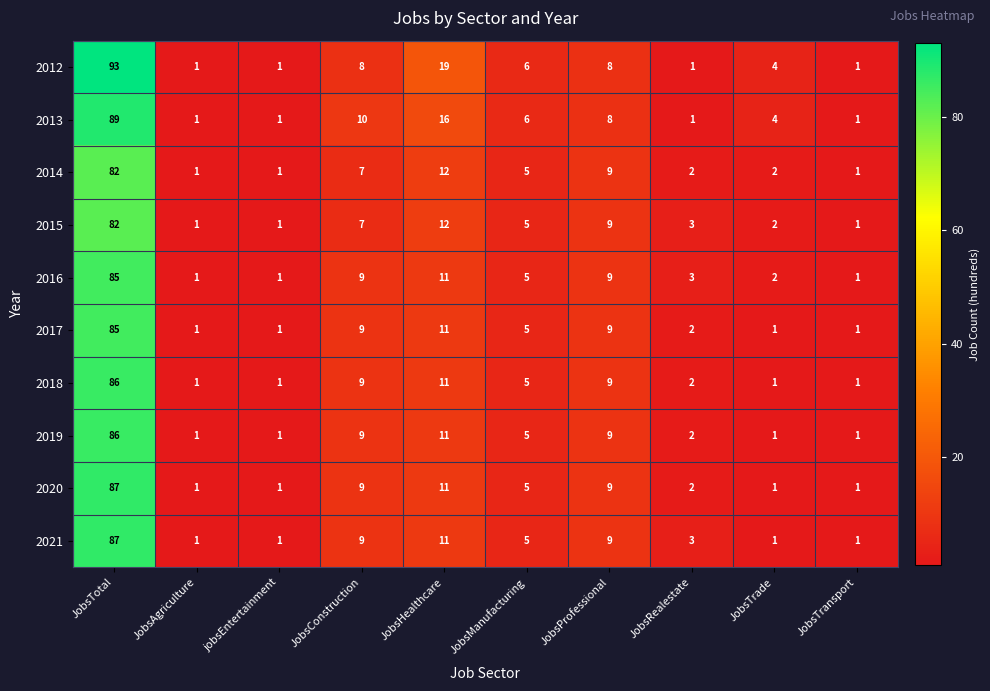

What is the maximum value for 2013?

89